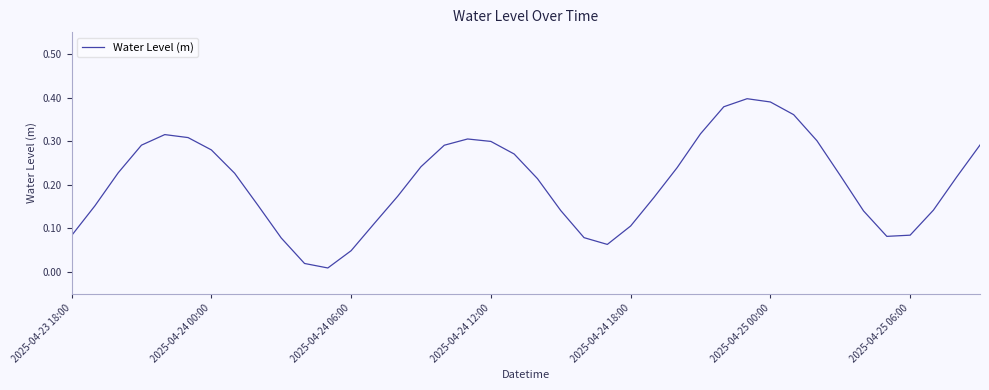

How many points are lower than both their immediate neighbors (excluding endpoints)?

3